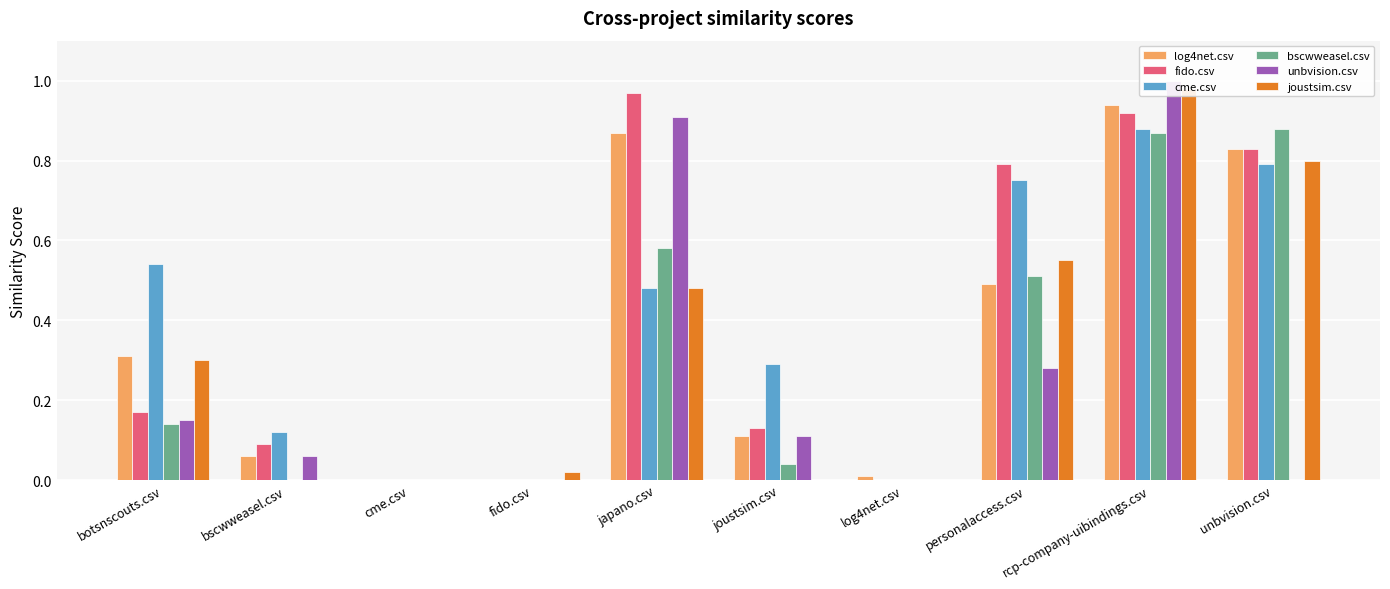

Are the bars horizontal?

No